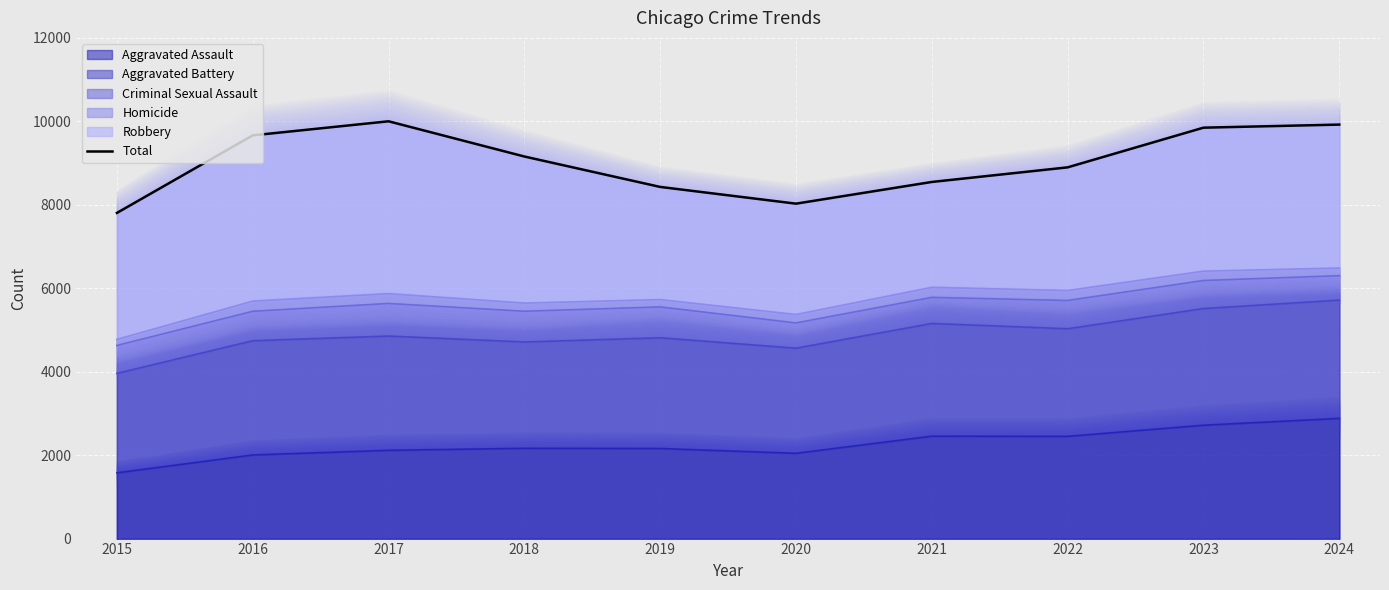

Reading left to right, extract all data points from this chart.

2015=7805	2016=9664	2017=10001	2018=9157	2019=8428	2020=8027	2021=8547	2022=8897	2023=9848	2024=9922